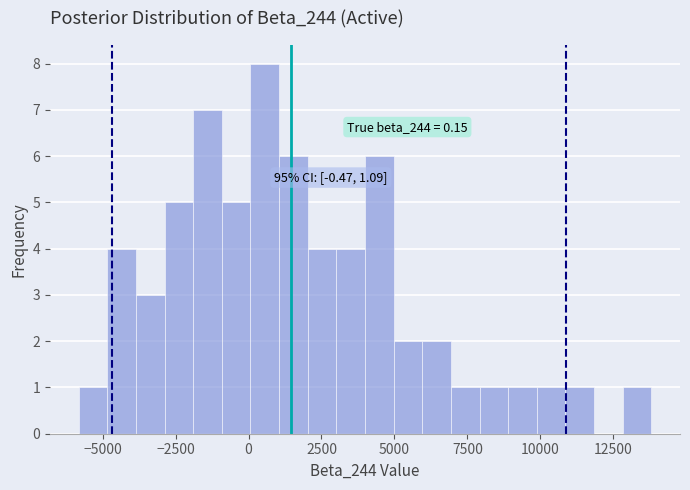

Read against the x-axis, roughly where is the centre of the tallest bar?

500